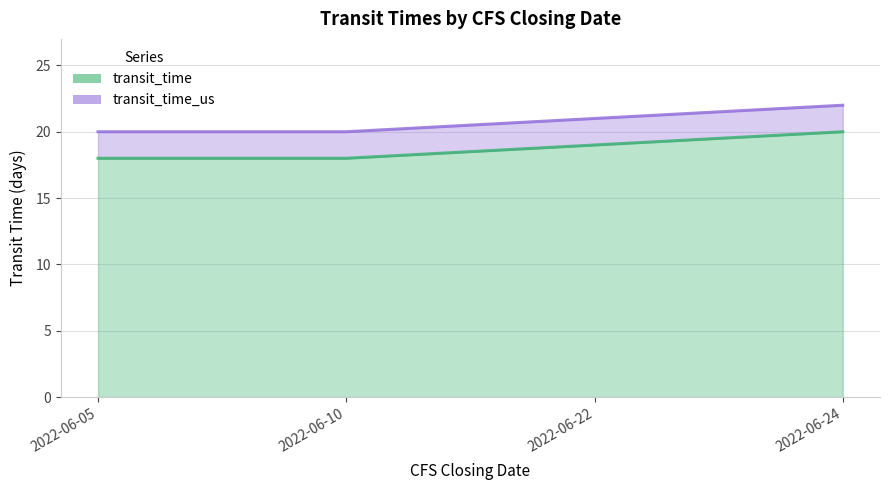

Which category has the highest value in the transit_time_us series?

2022-06-24